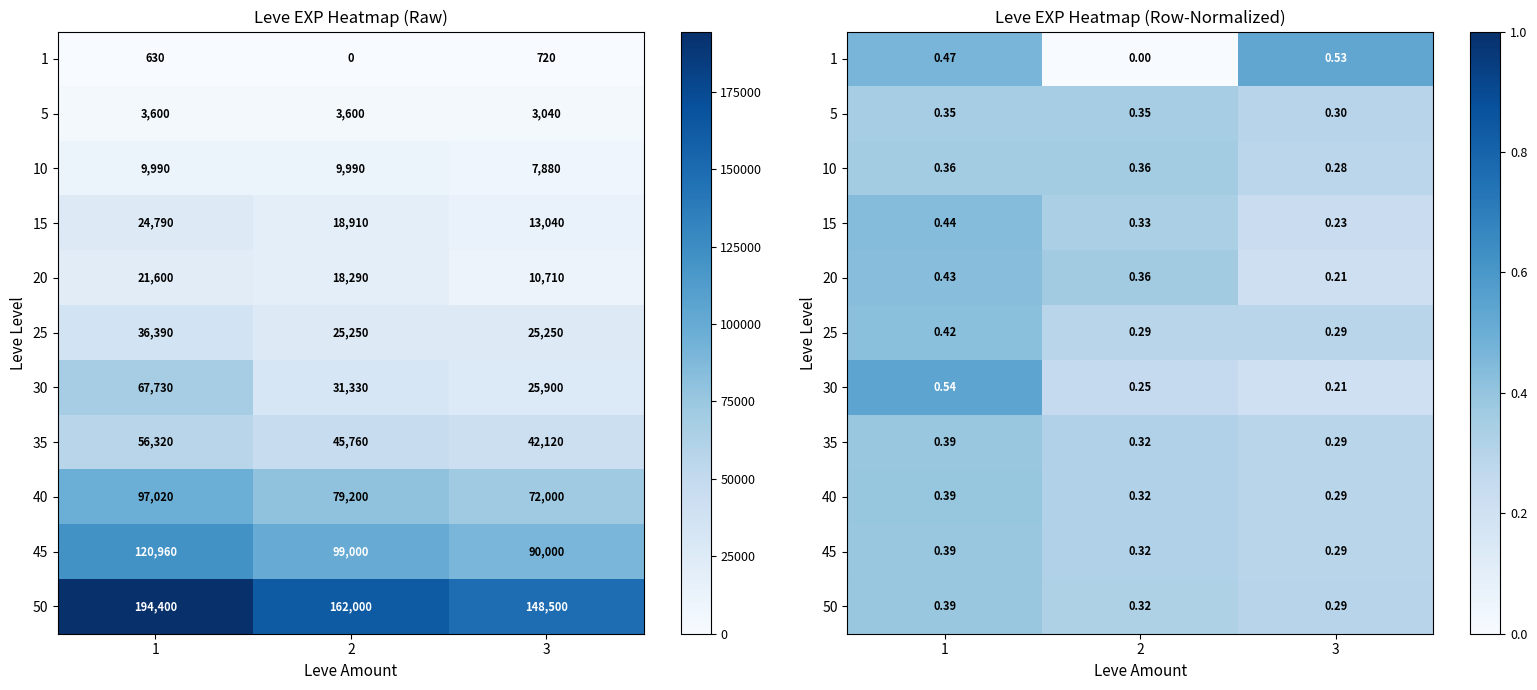

What is the difference between the 5 values at 2 and 3?

0.1